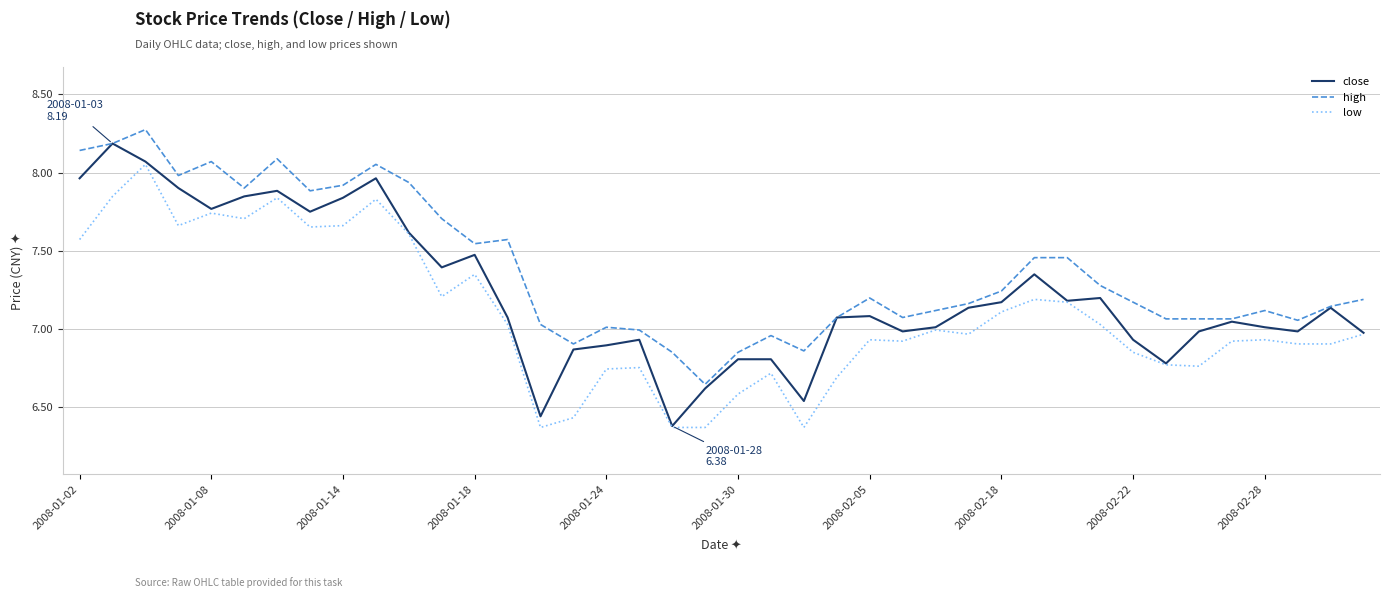

What is the highest value of the high series?

8.3